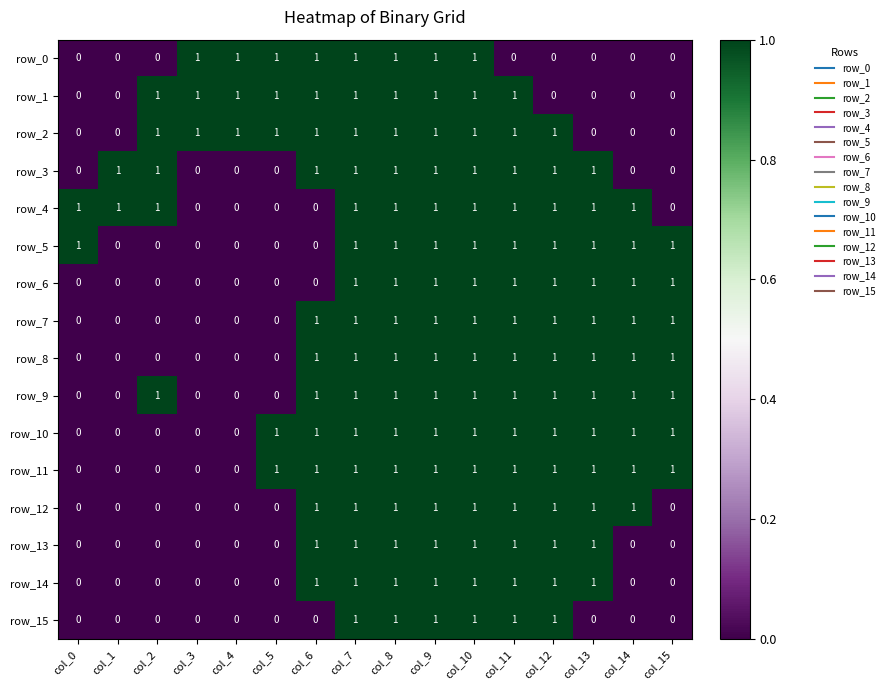

At how many categories does at least one series exceed 0?

16